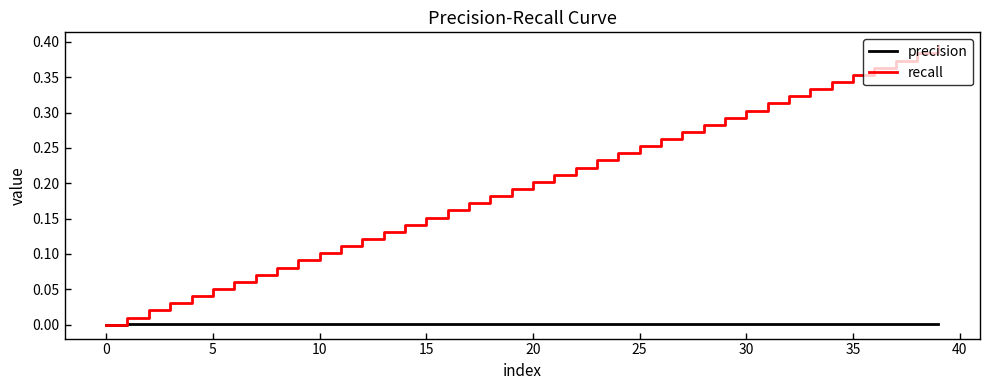

True or false: recall has more than 1 interior local peaks.

False